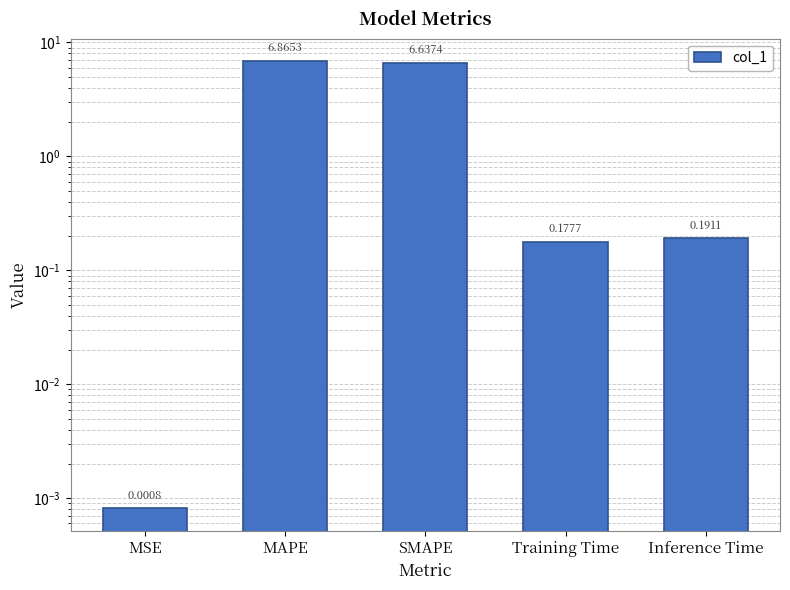

True or false: the data shows 0.2 at Inference Time.

True